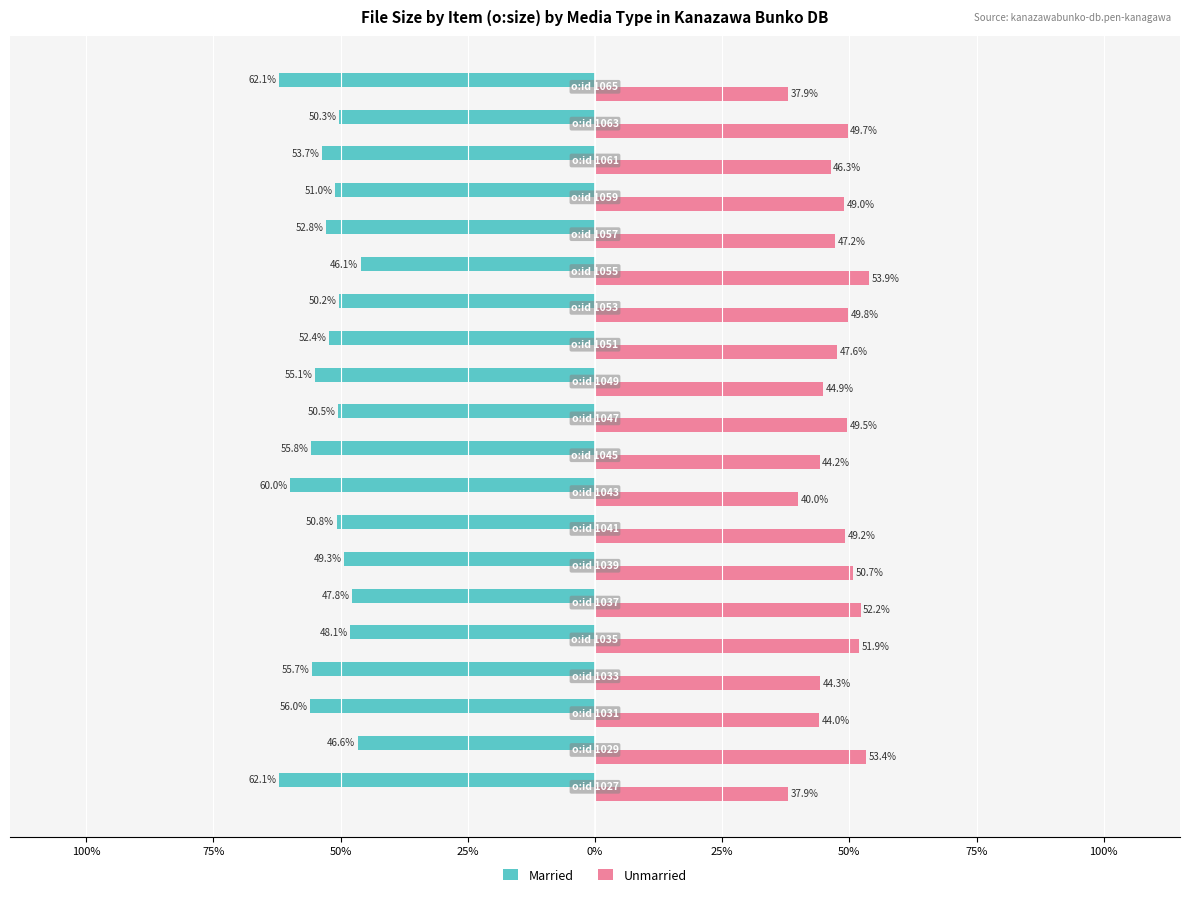

What are all the series names shown in the legend?

Married, Unmarried